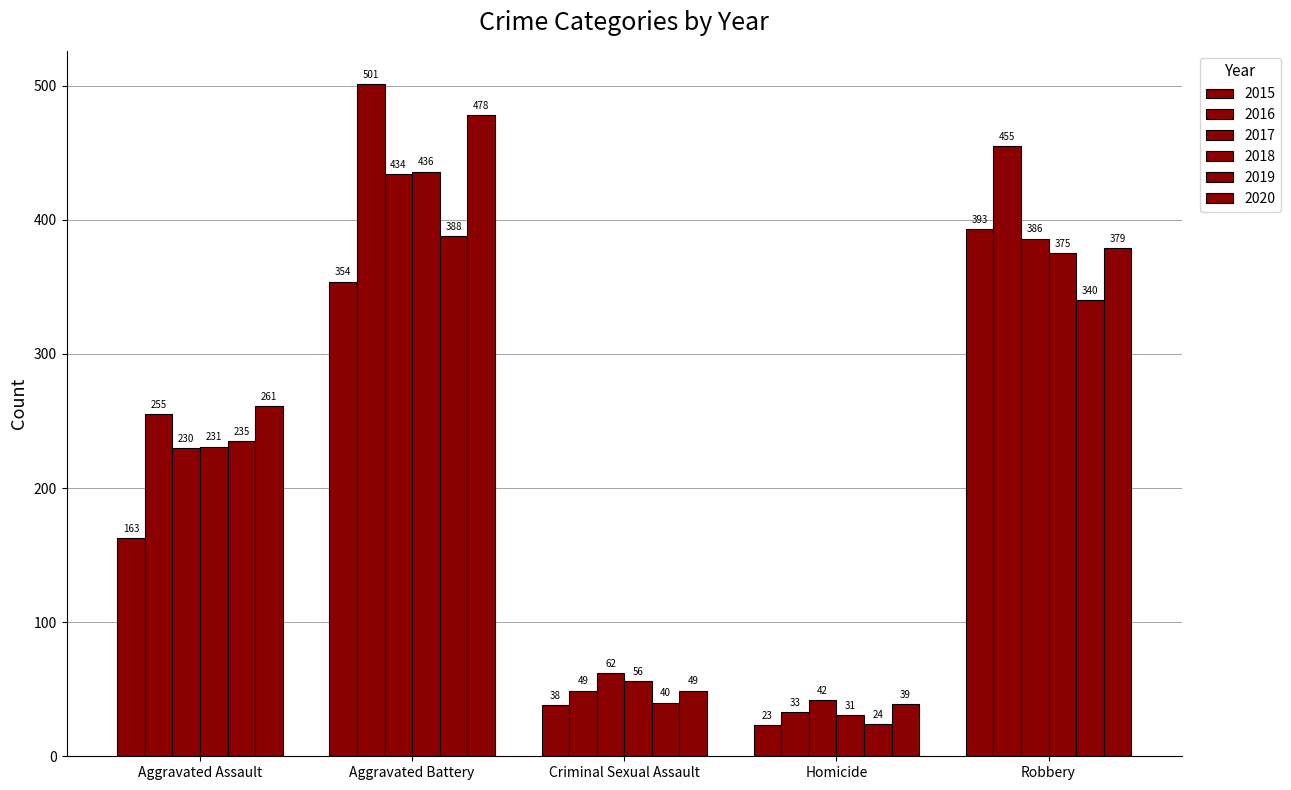

Is the value of 2020 at Robbery greater than the value of 2018 at Criminal Sexual Assault?

Yes